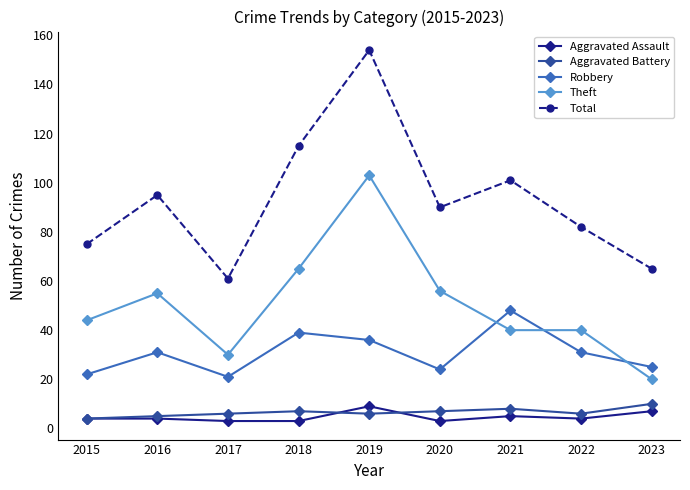

Does the chart display data point markers on the line(s)?

Yes